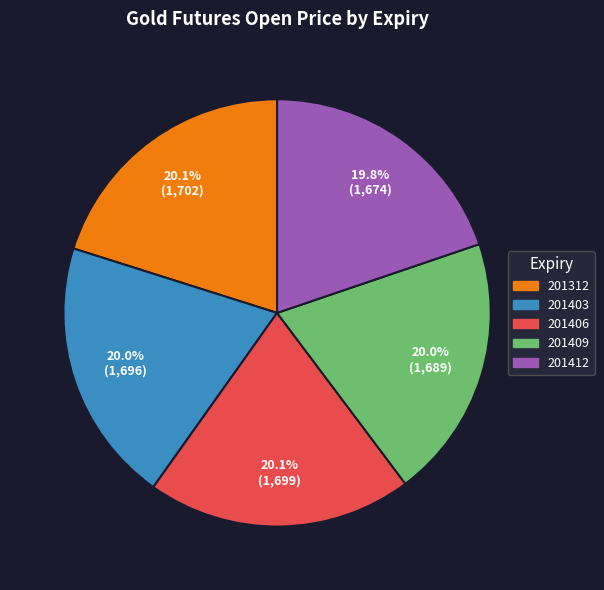

To the nearest percent, what portion does 201312 represent?

20%